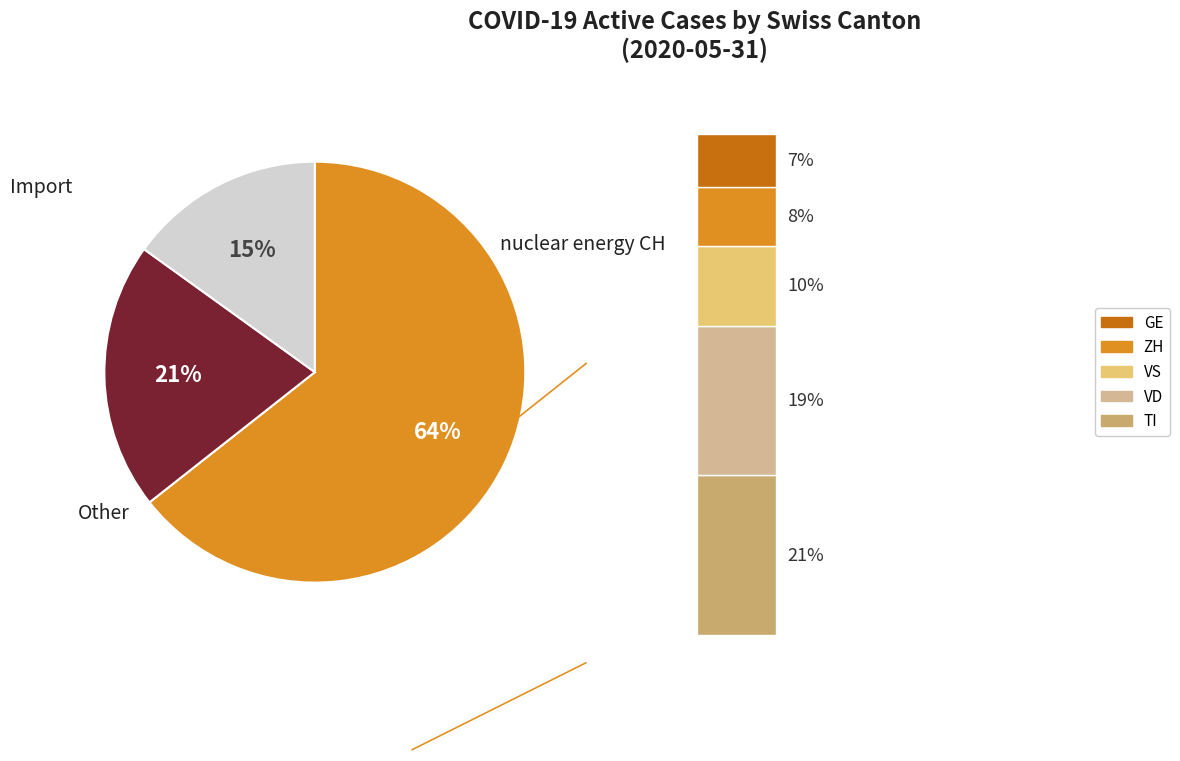

The NE slice represents 11% of the pie. True or false?

False